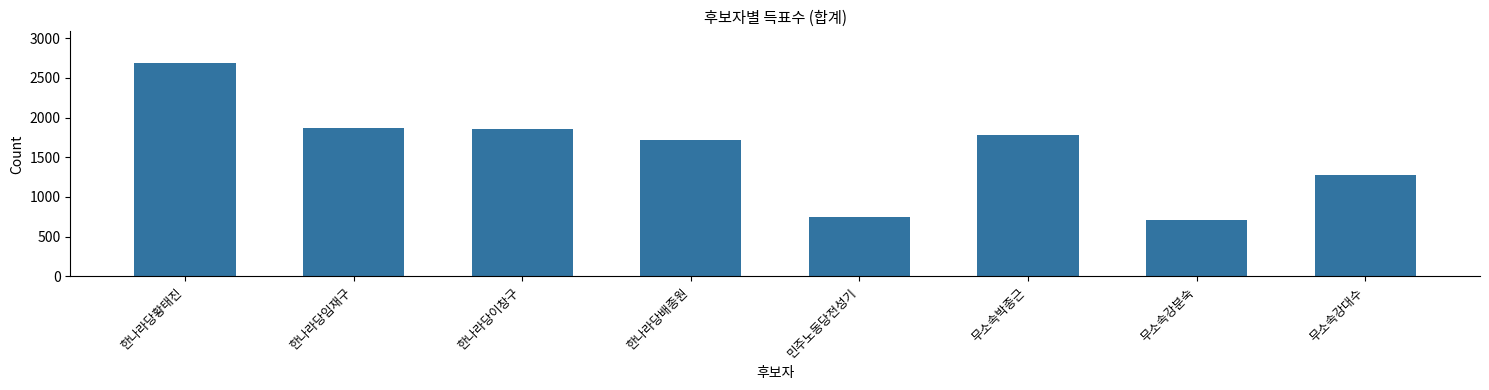

What is the value of the 4th bar from the left?

1712